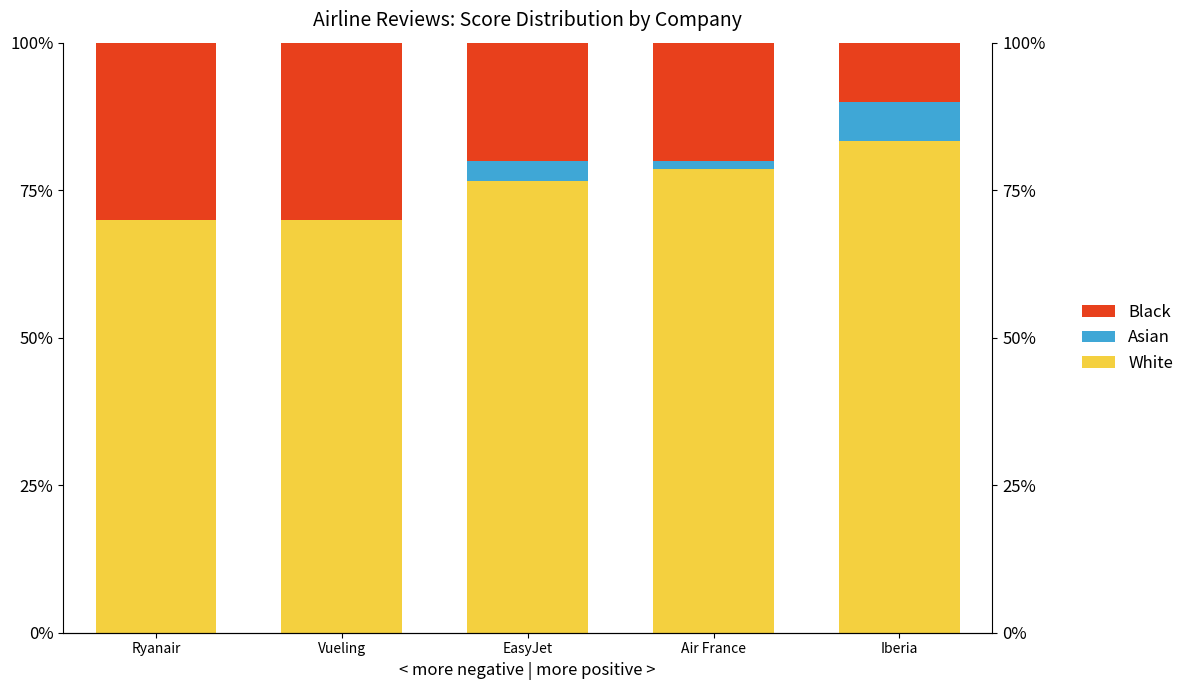

How many groups of bars are there?

5